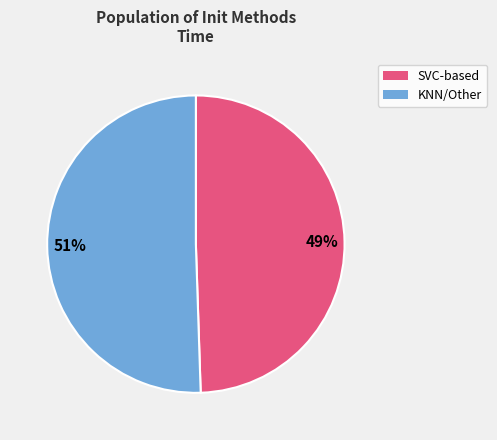

Is there a majority slice in this chart?

Yes